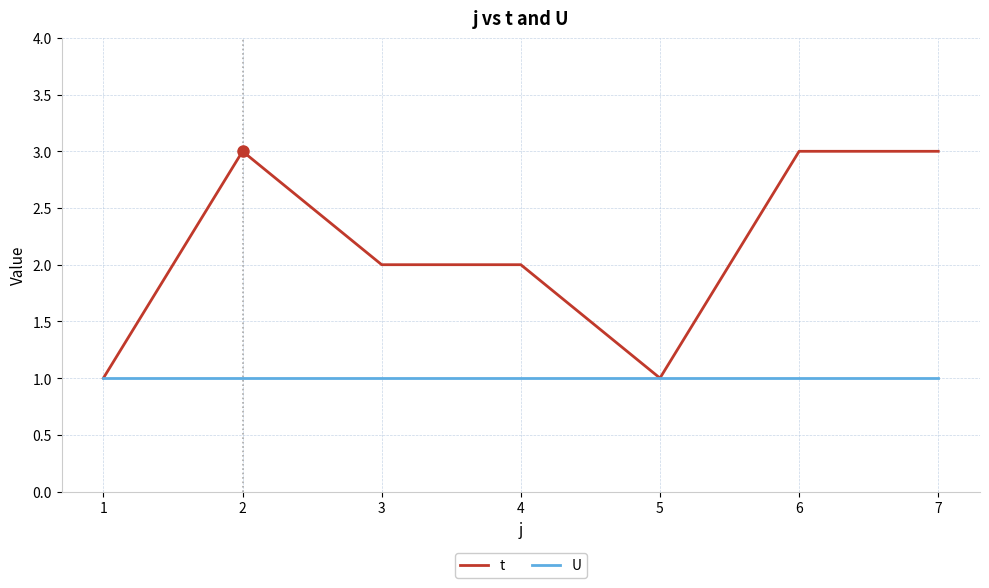

True or false: U has a value of 0 at 4.

False